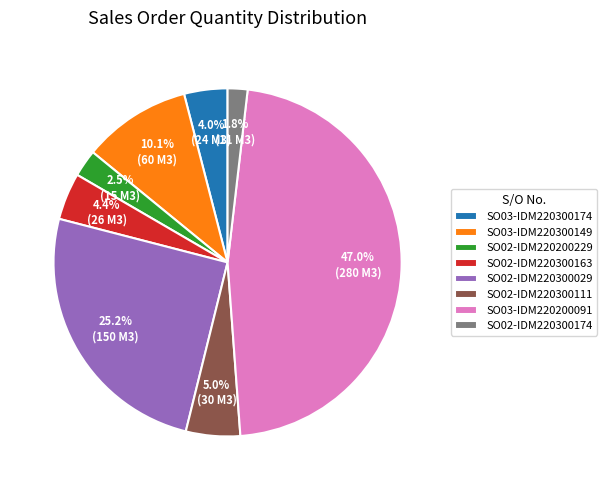

What percentage do SO02-IDM220200229 and SO03-IDM220300174 together represent?

6.5%